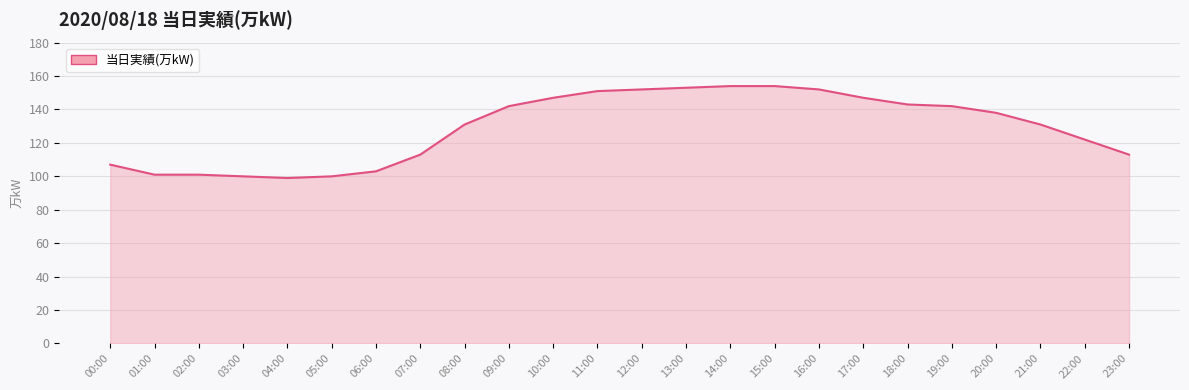

The value at 23:00 is 147. True or false?

False